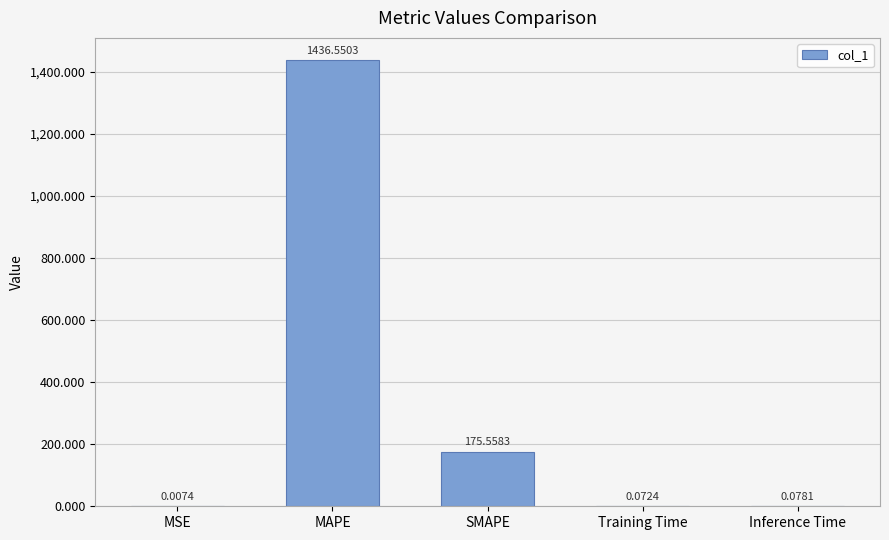

Between MAPE and SMAPE, which is larger?

MAPE